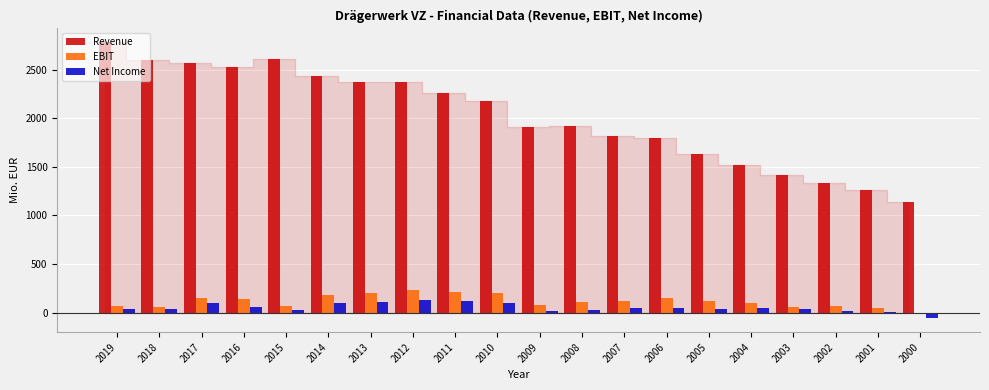

Which label corresponds to the largest value in the chart?

2019